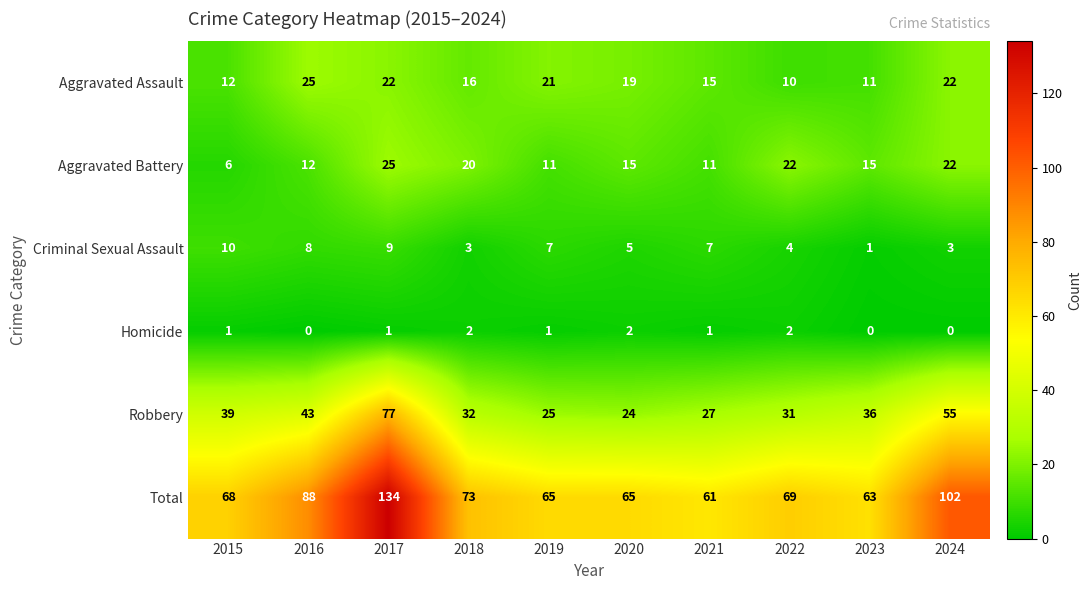

At how many categories does at least one series exceed 51?

10